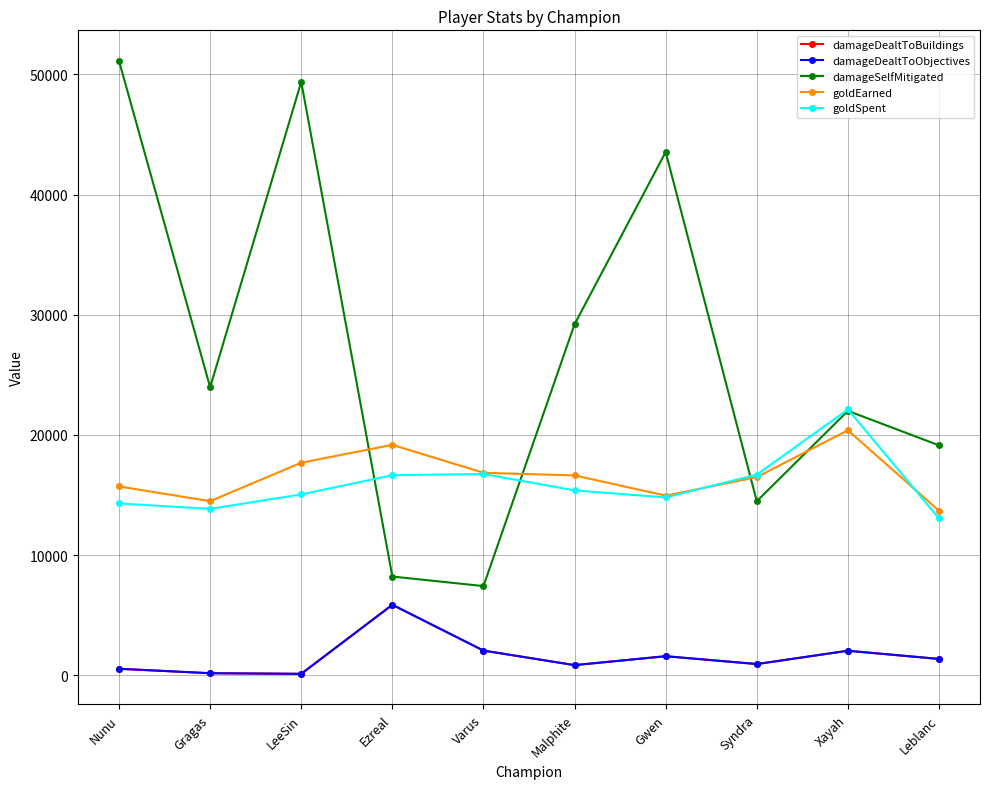

How many lines are shown in the chart?

5